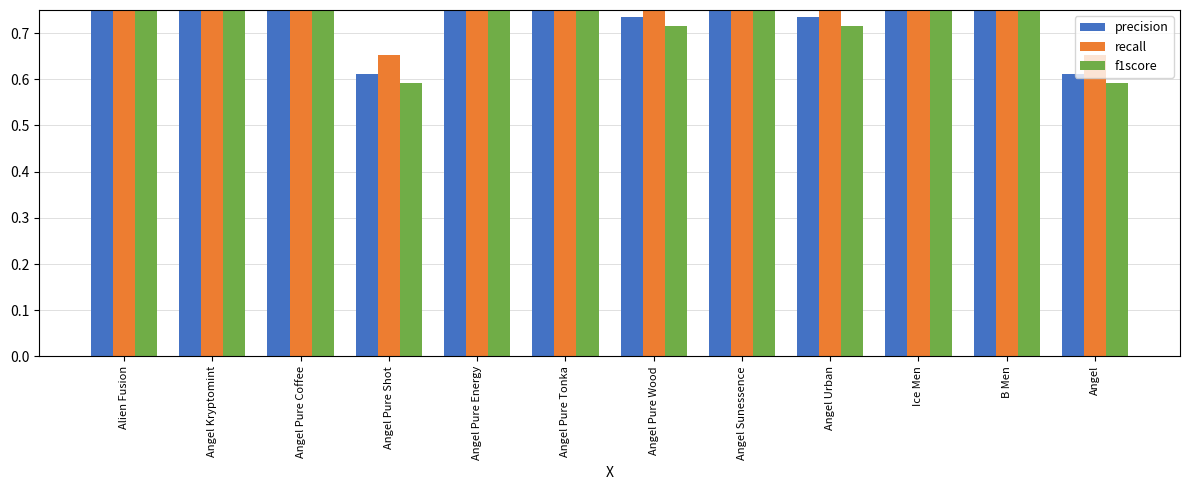

At which category does the chart reach its peak across all series?

B Men